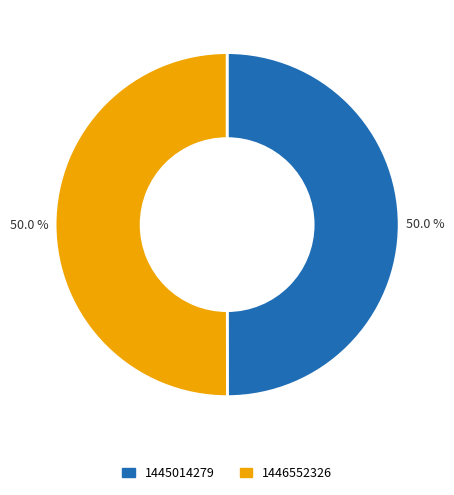

Approximately how many times larger is the value at 1445014279 compared to 1446552326?

1.0